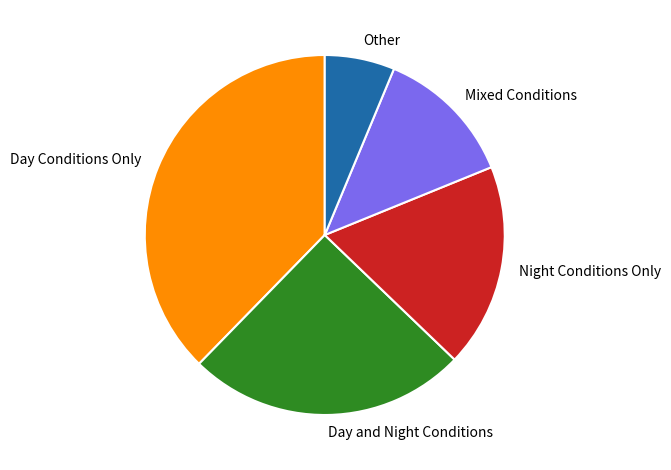

How many segments does this pie chart have?

5